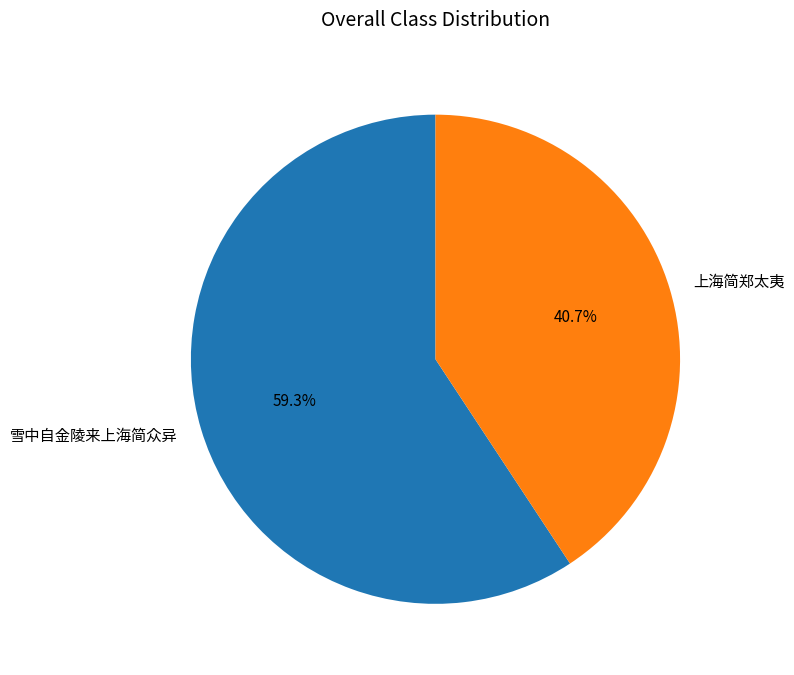

Which category accounts for the majority?

雪中自金陵来上海简众异